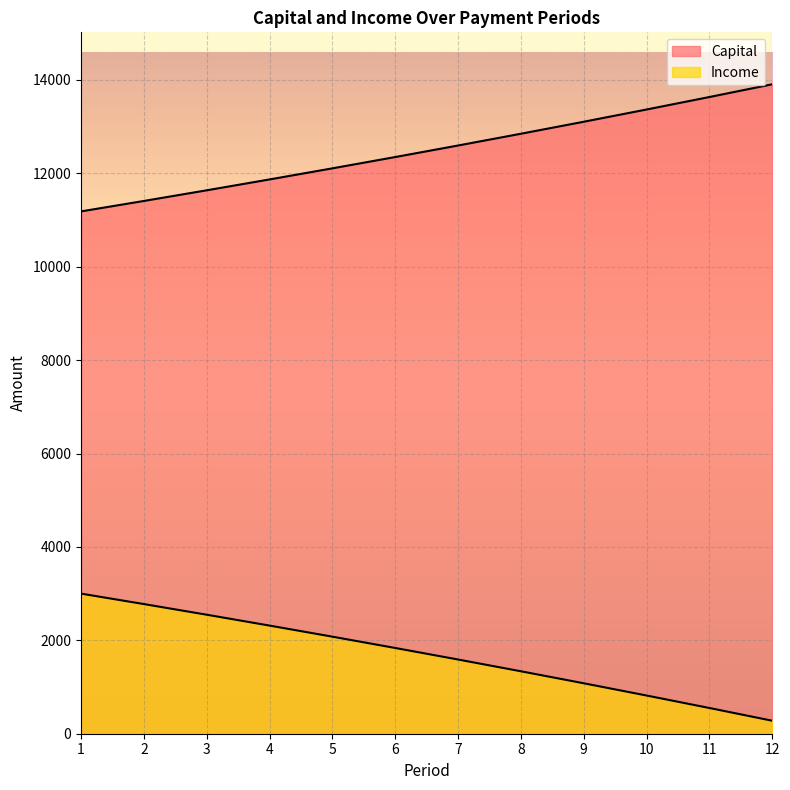

What are all the series names shown in the legend?

Capital, Income